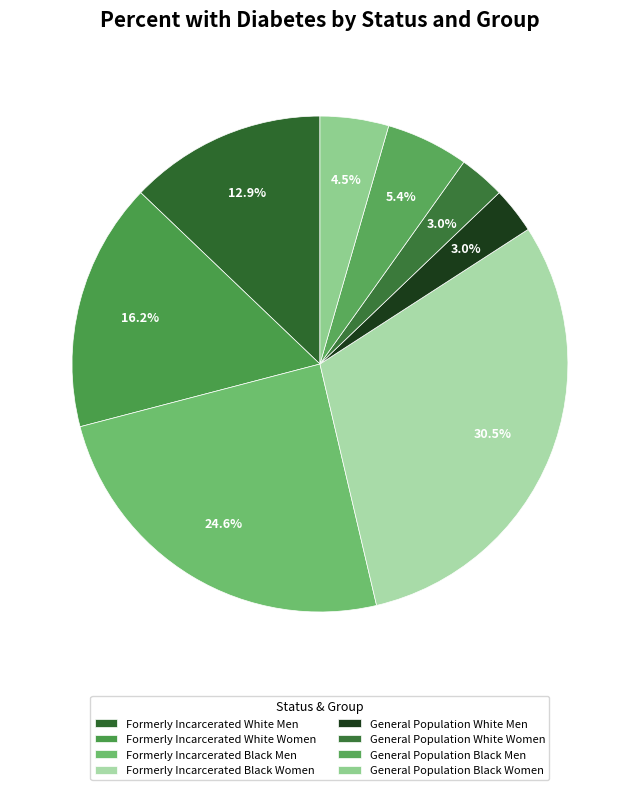

To the nearest percent, what is the average slice percentage?

13%